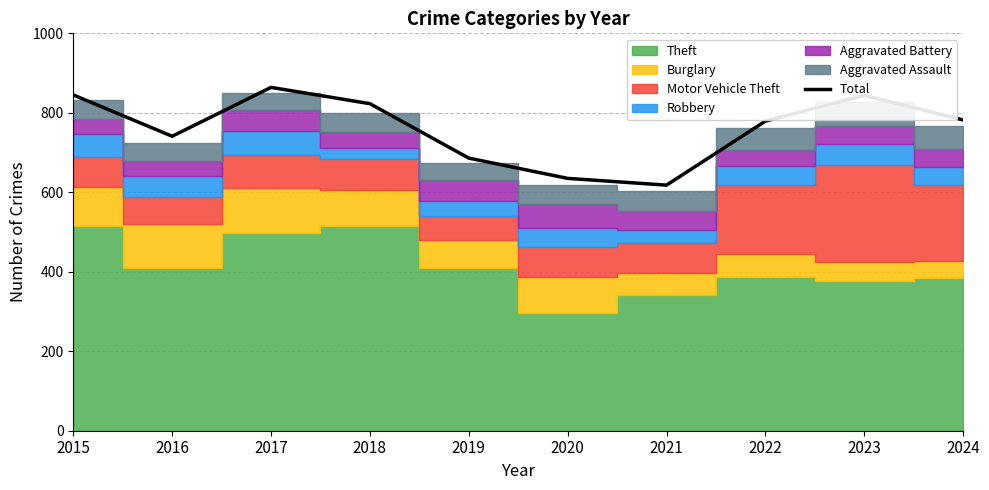

List the labels in order of value, largest first.

2017, 2015, 2023, 2018, 2024, 2022, 2016, 2019, 2020, 2021